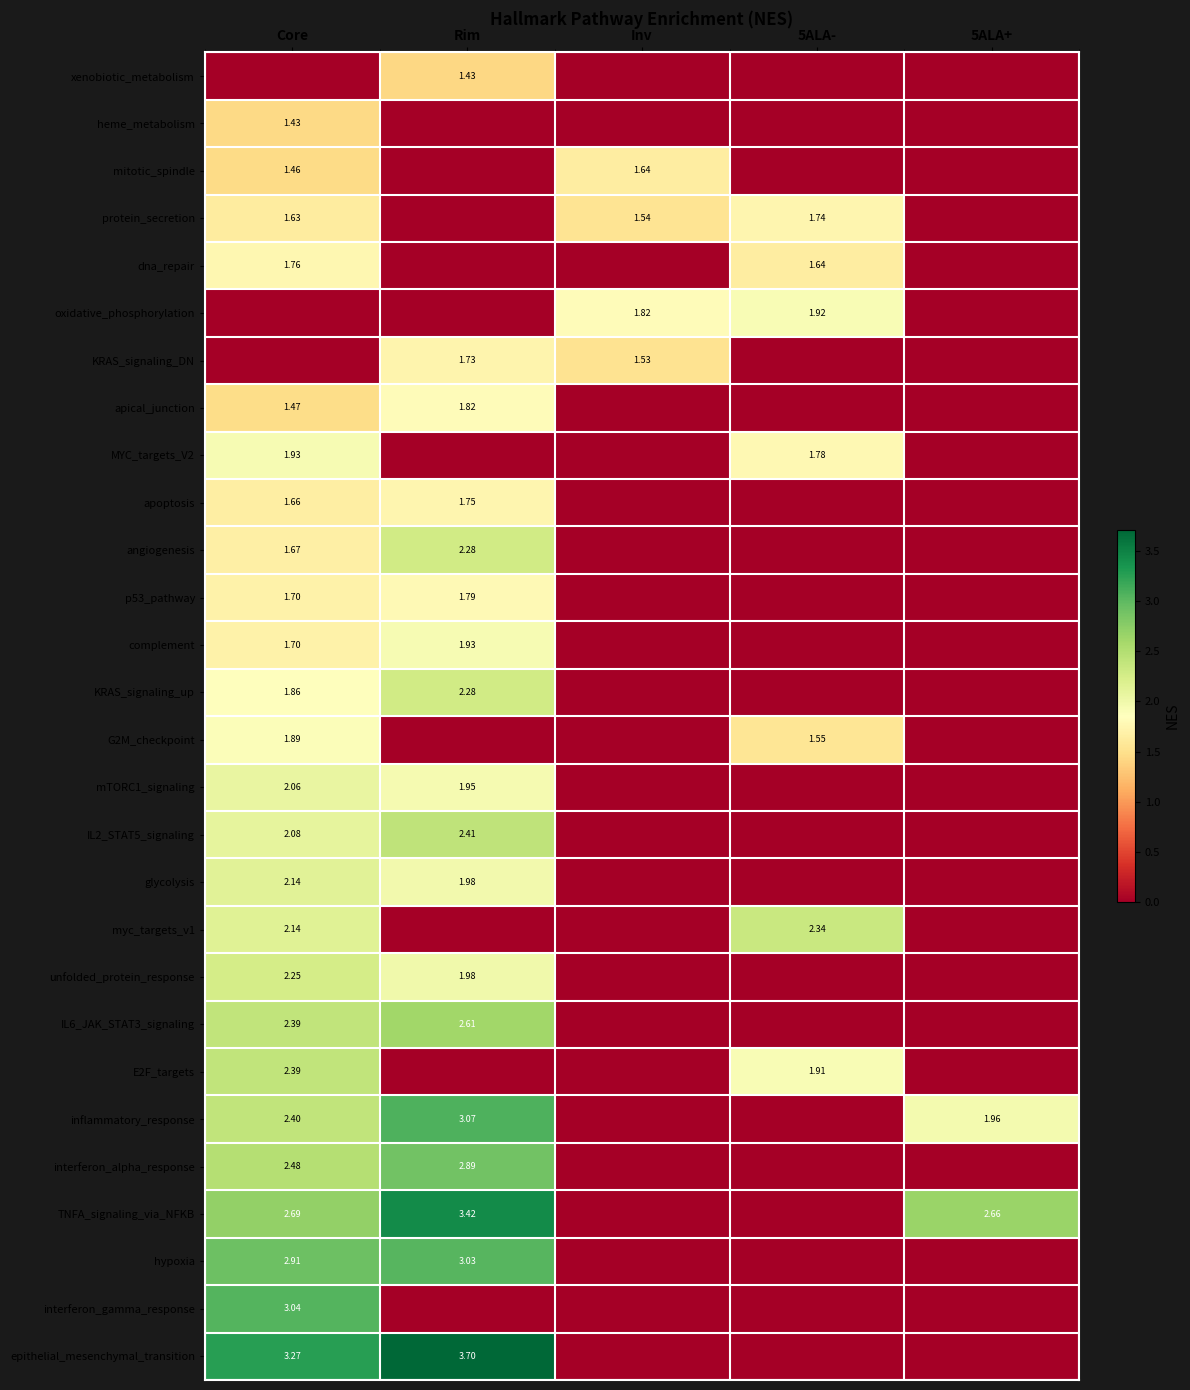

Count the apoptosis values in the range 0 to 1.

3